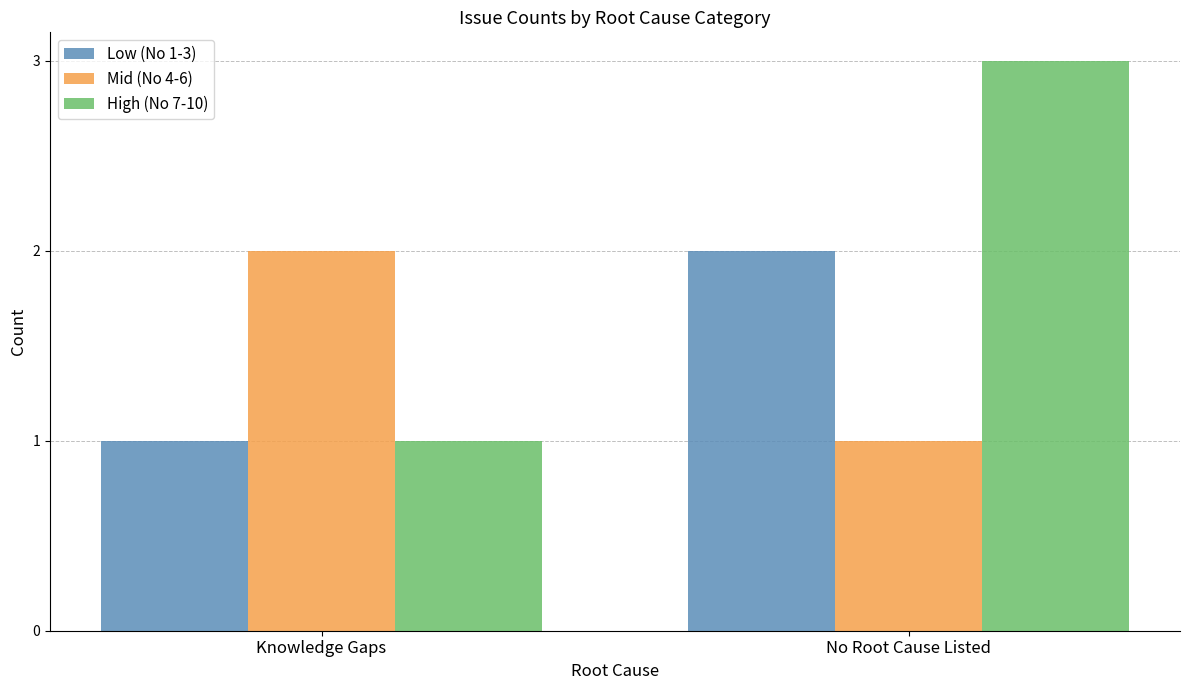

Reading left to right, list all the values displayed in this chart.

Low (No 1-3): 1	2
Mid (No 4-6): 2	1
High (No 7-10): 1	3